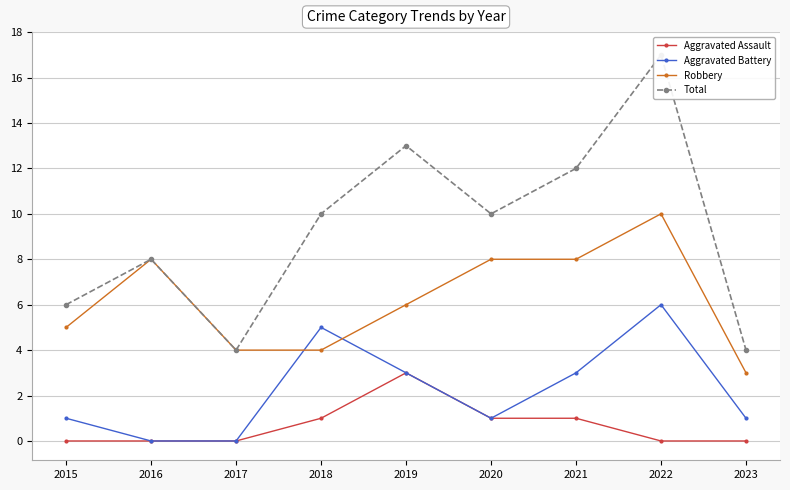

What is the value of the Robbery point at the 7th from the left?

8